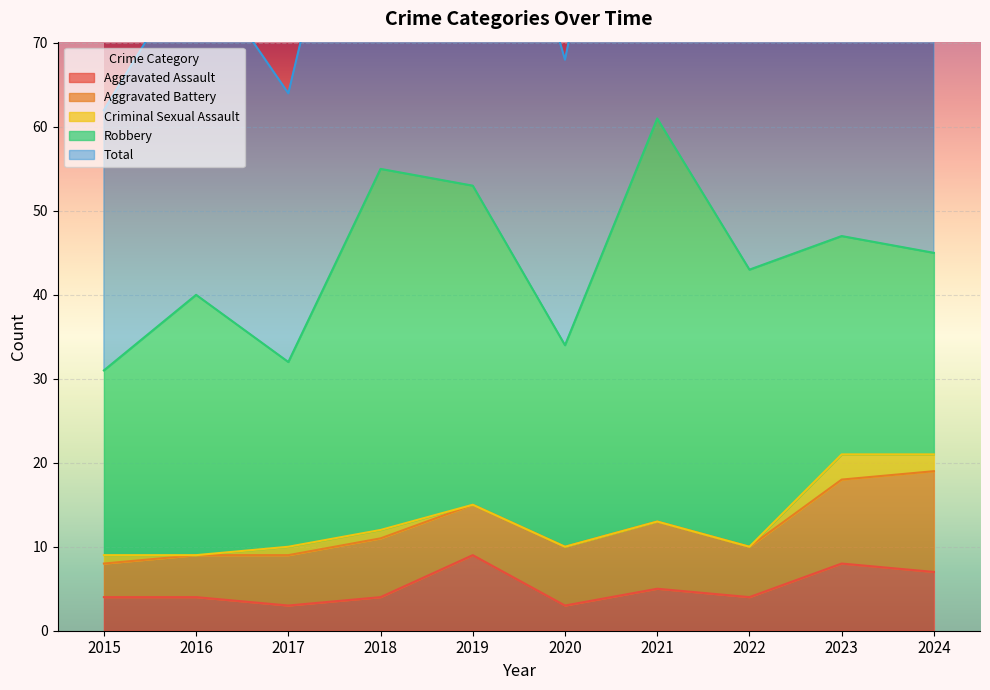

What are all the series names shown in the legend?

Aggravated Assault, Aggravated Battery, Criminal Sexual Assault, Robbery, Total